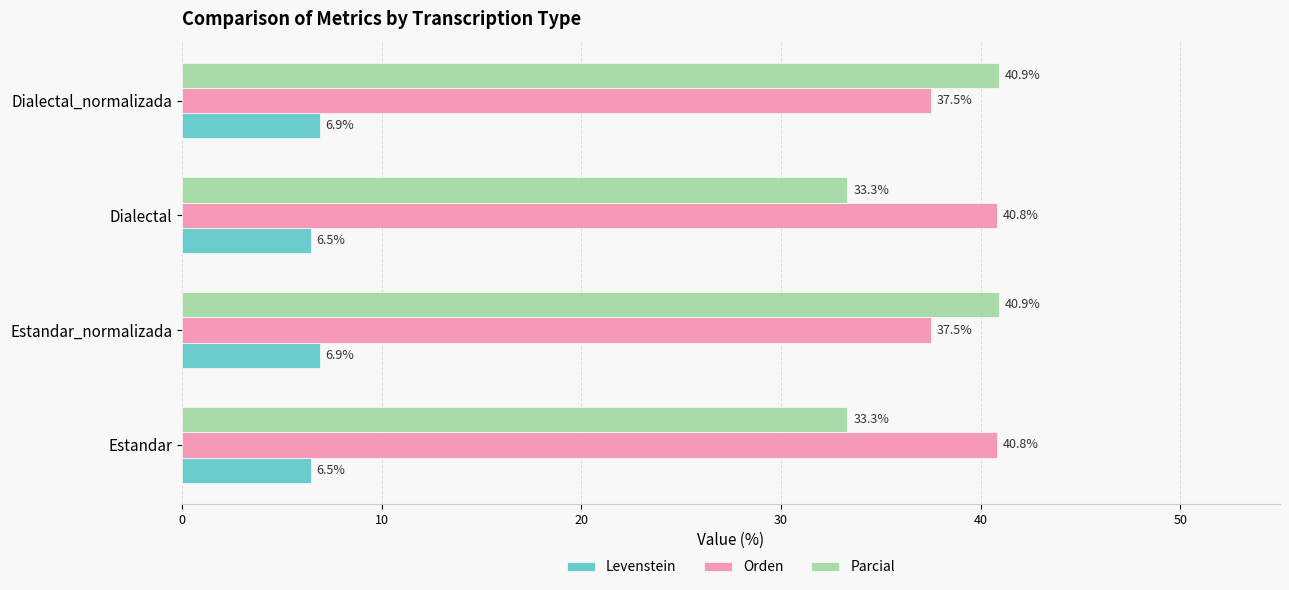

At Estandar_normalizada, list the series in order from smallest to largest.

Levenstein, Orden, Parcial